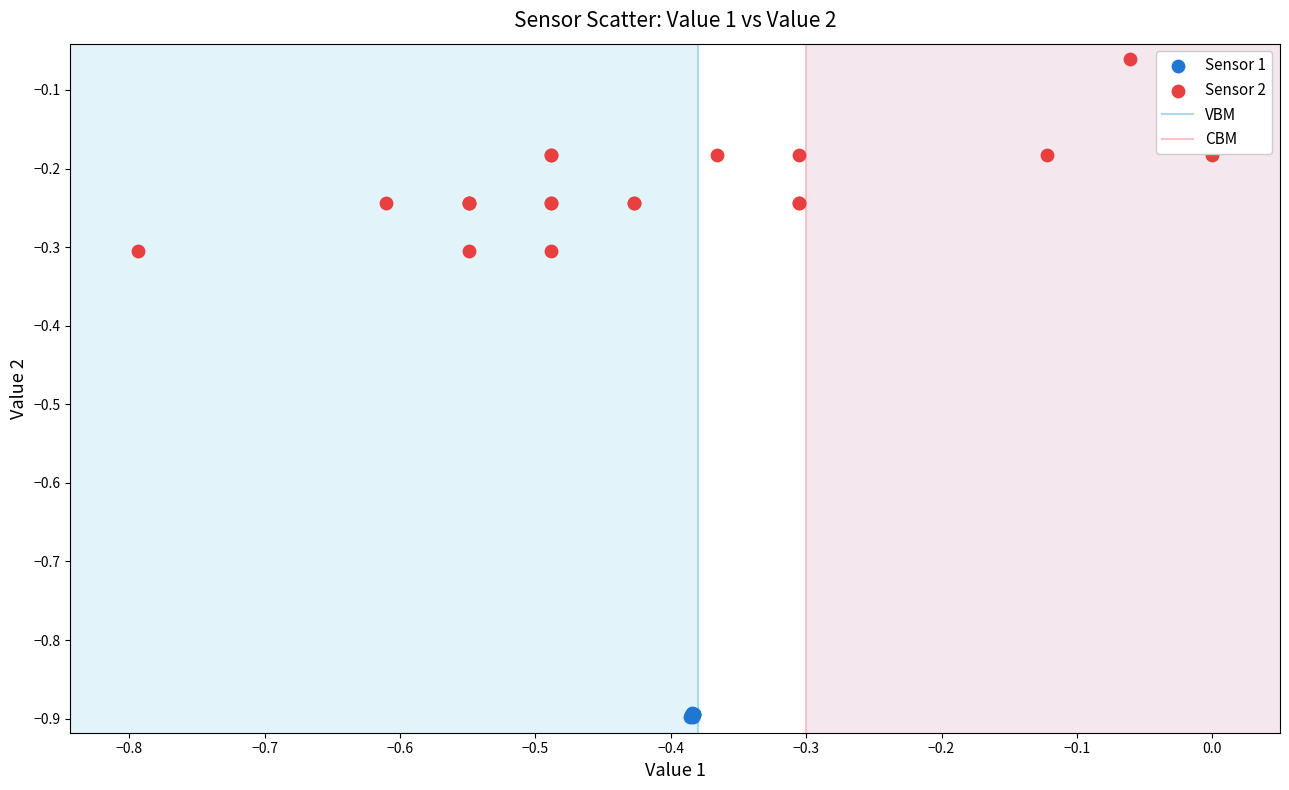

Which series contains the lowest Y value?

Sensor 1